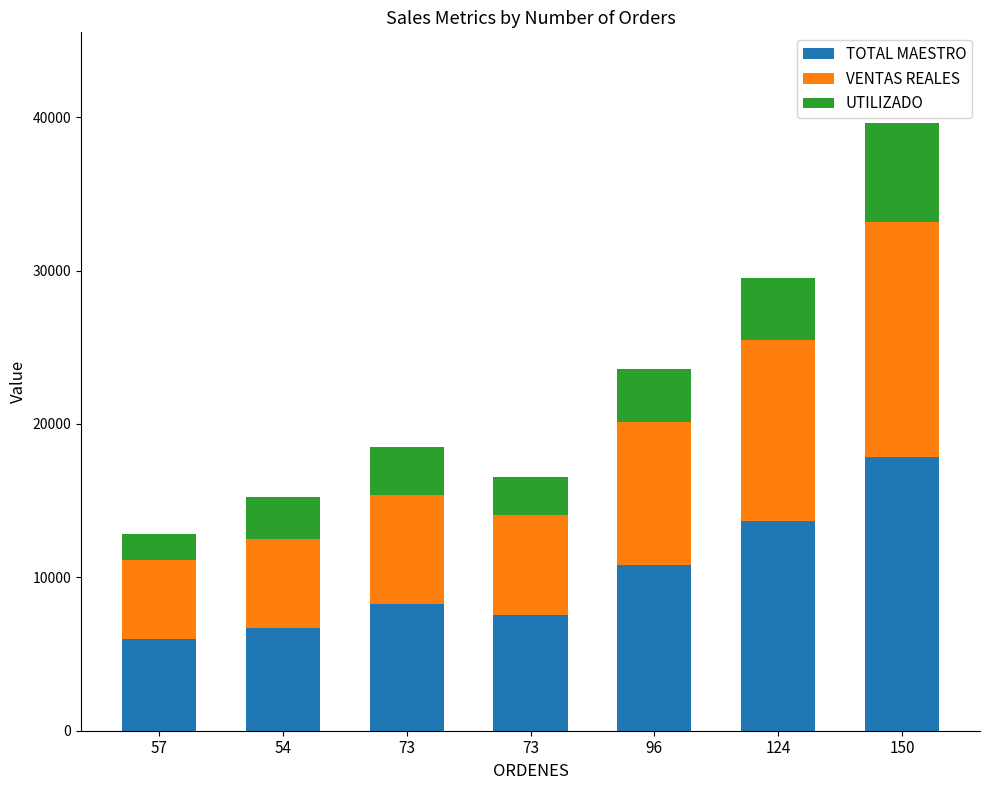

How many data points does each series have?

7